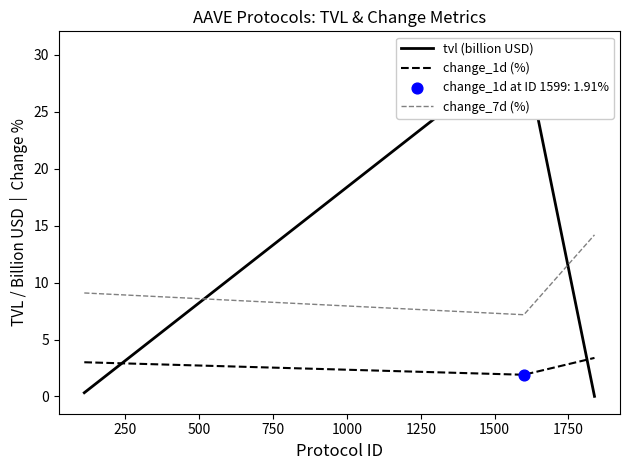

At how many categories does at least one series exceed 12?

2